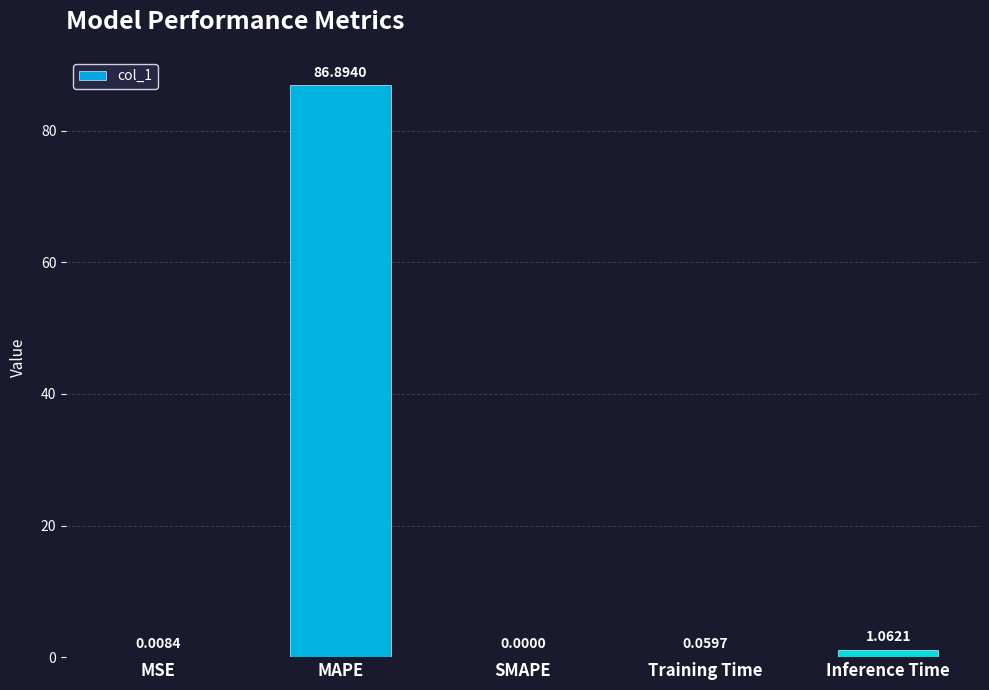

What is the average value?

17.6